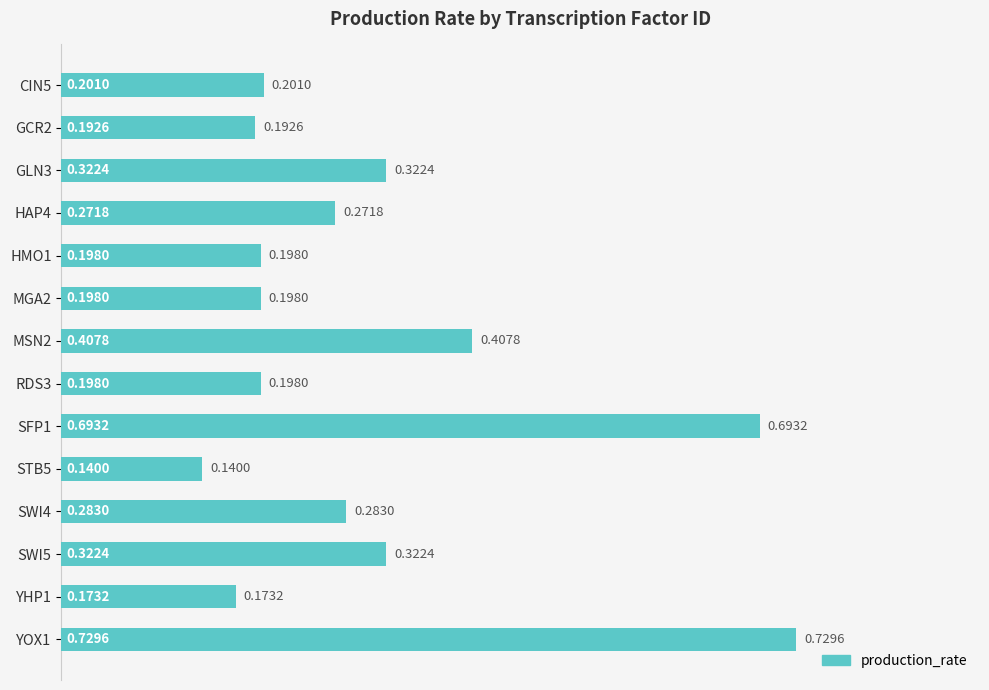

Between HMO1 and HAP4, which is larger?

HAP4